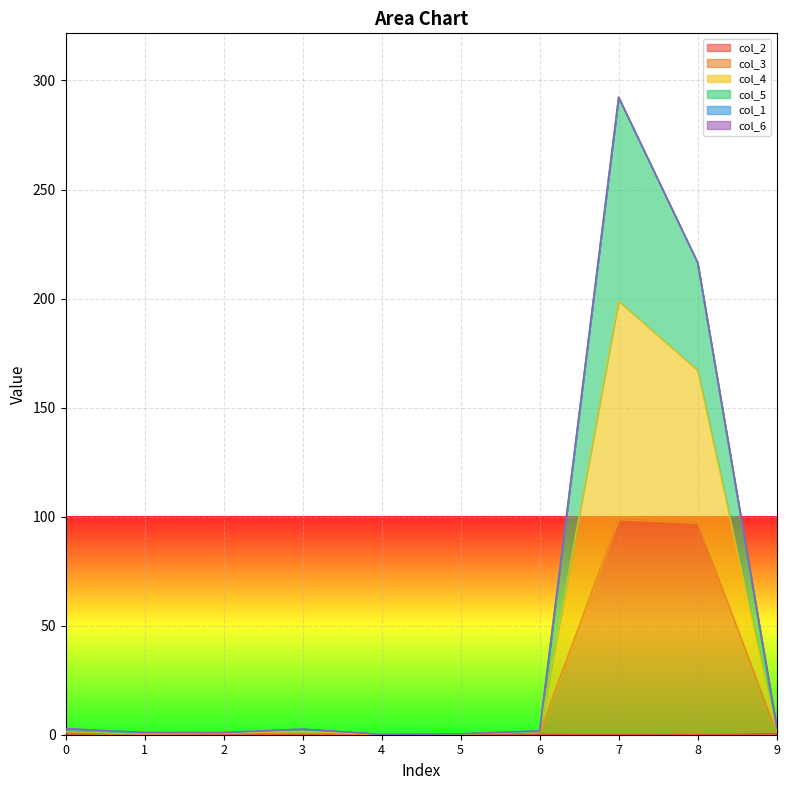

Is it true that col_5 equals 5.7 at 9?

False